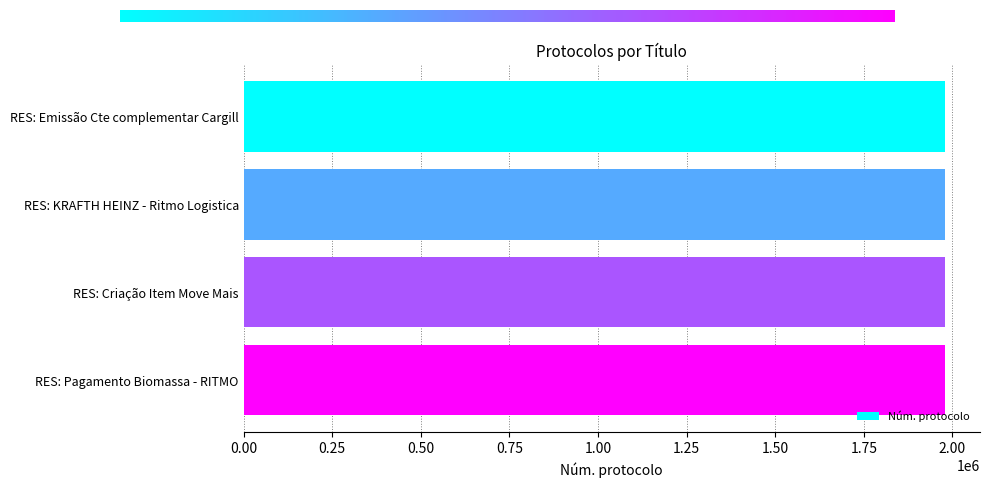

True or false: the data shows 1309669 at RES: Pagamento Biomassa - RITMO.

False